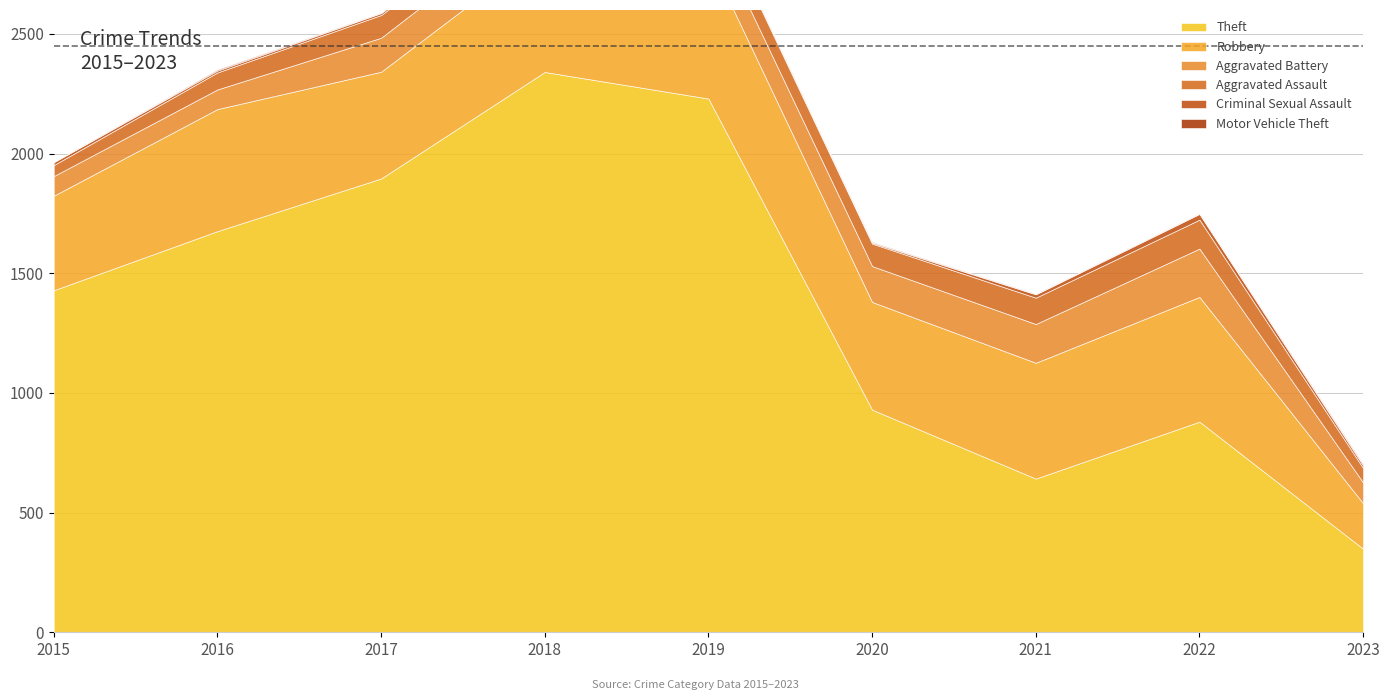

What is the highest value of the Criminal Sexual Assault series?

24